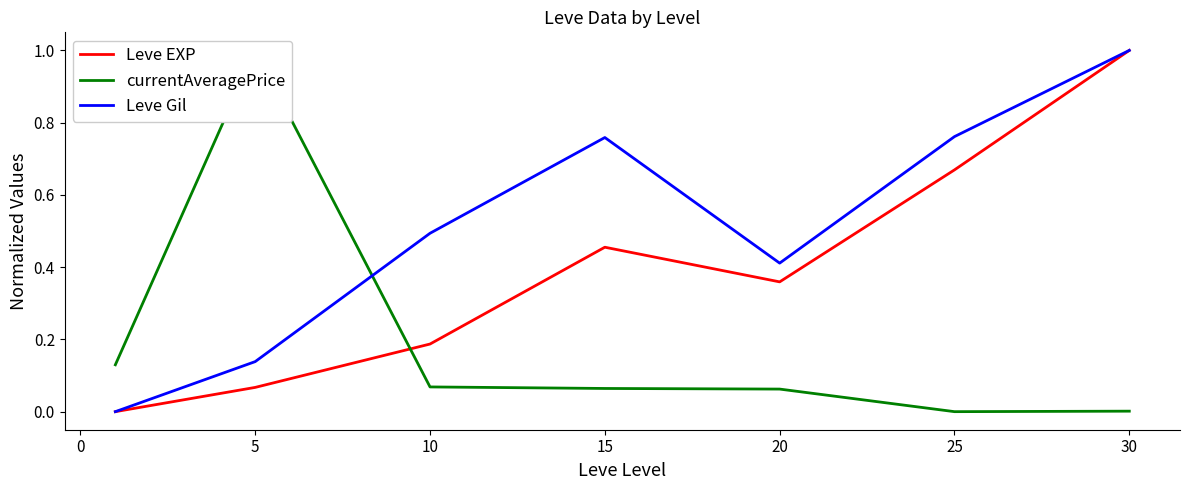

What is the maximum value for Leve EXP?

1.0